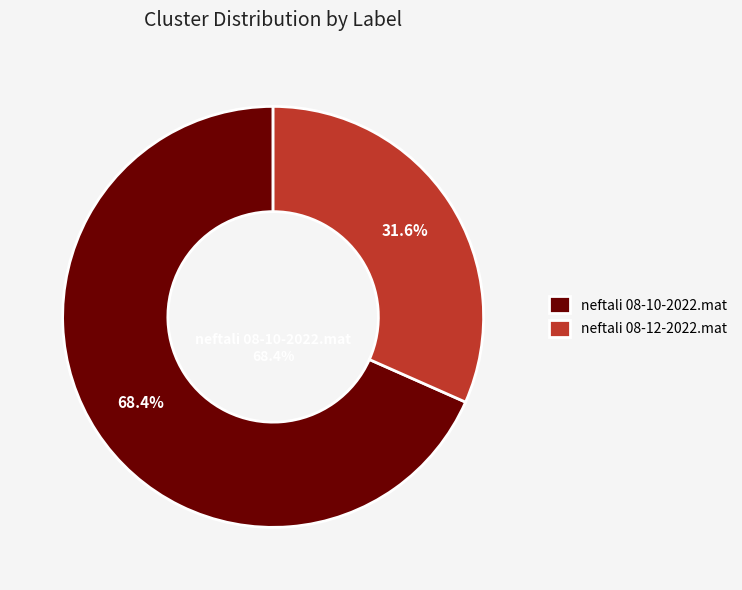

How much of the chart is everything except neftali 08-12-2022.mat?

68.4%